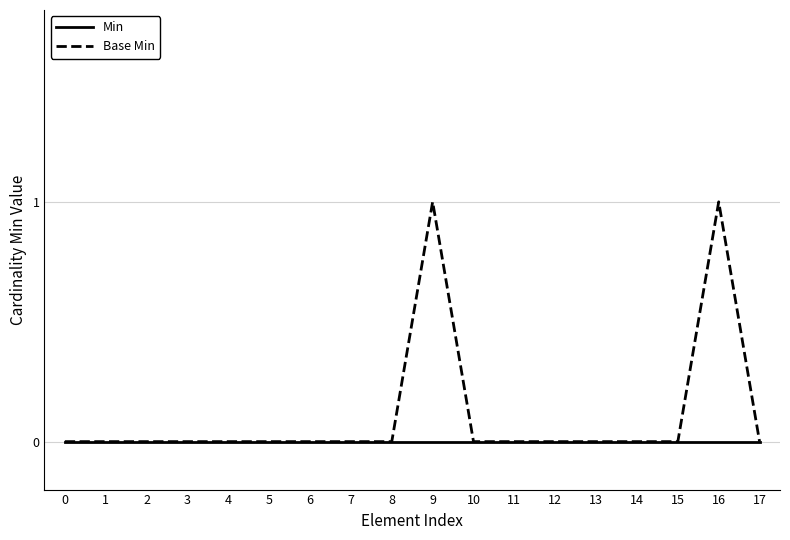

Which series has the largest range (max minus min)?

Base Min